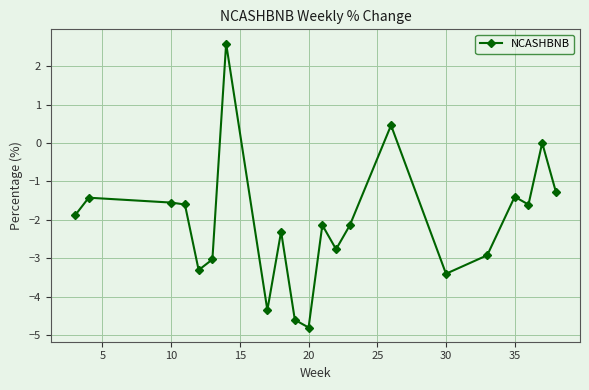

Does the chart display data point markers on the line(s)?

Yes